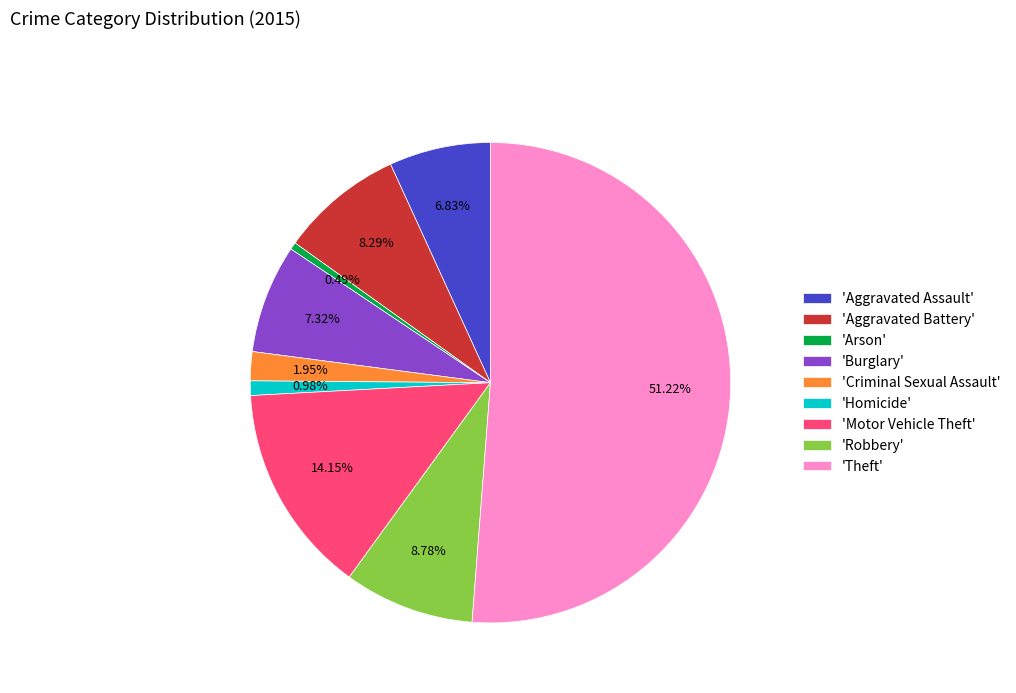

Does any single category account for the majority?

Yes